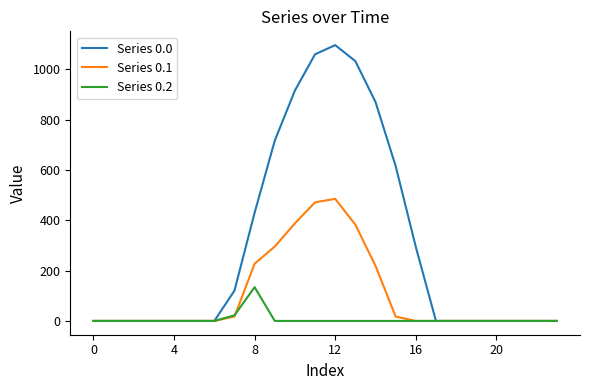

What is the average value of the Series 0.1 series?

104.4